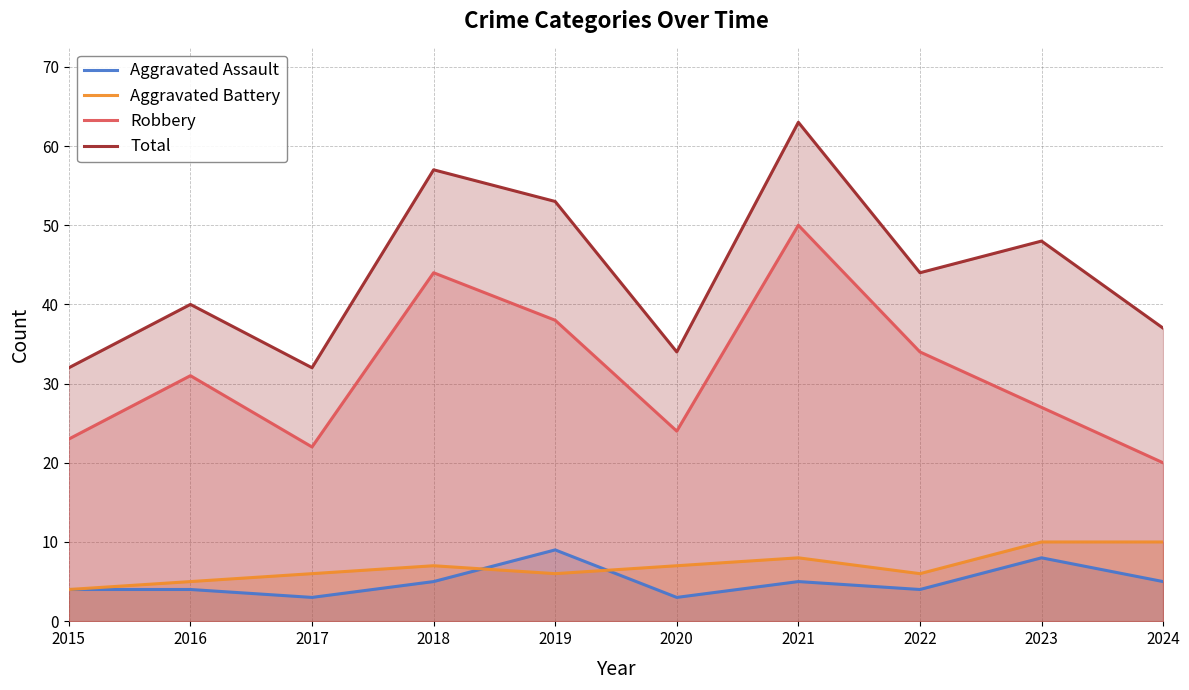

Reading right to left, what are all the values shown in this chart?

Aggravated Assault: 5	8	4	5	3	9	5	3	4	4
Aggravated Battery: 10	10	6	8	7	6	7	6	5	4
Robbery: 20	27	34	50	24	38	44	22	31	23
Total: 37	48	44	63	34	53	57	32	40	32